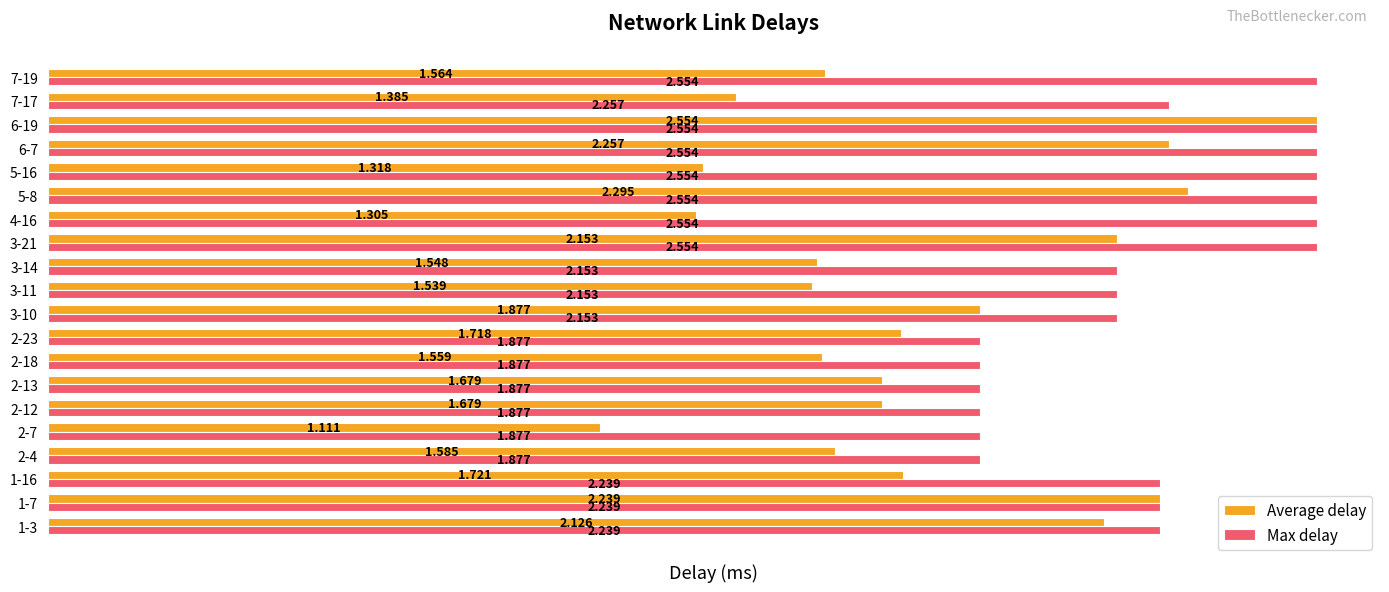

Which series has the widest spread of values?

Average delay